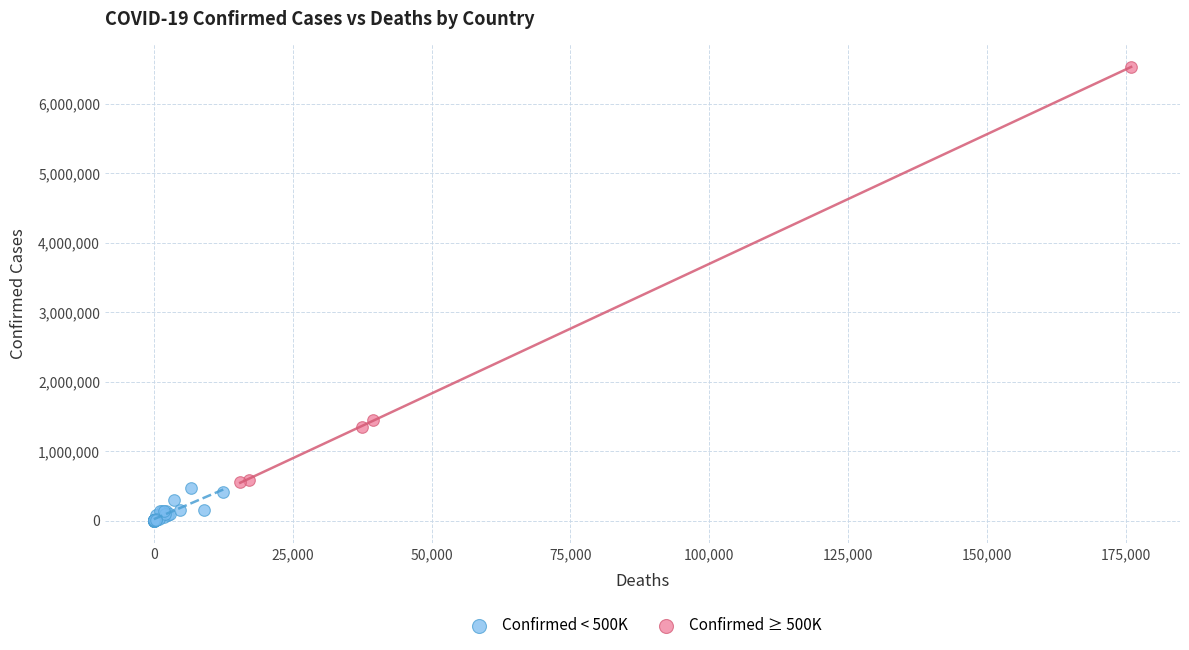

What are all the series names shown in the legend?

Confirmed < 500K, Confirmed ≥ 500K